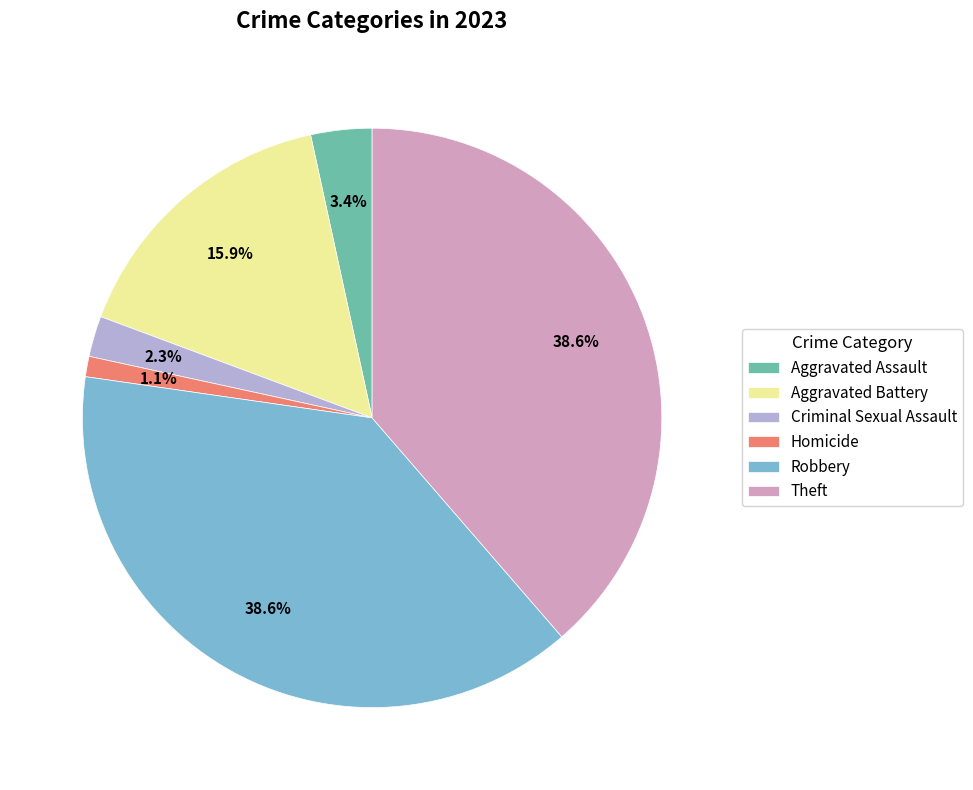

Is the sum of Criminal Sexual Assault and Aggravated Assault greater than half?

No